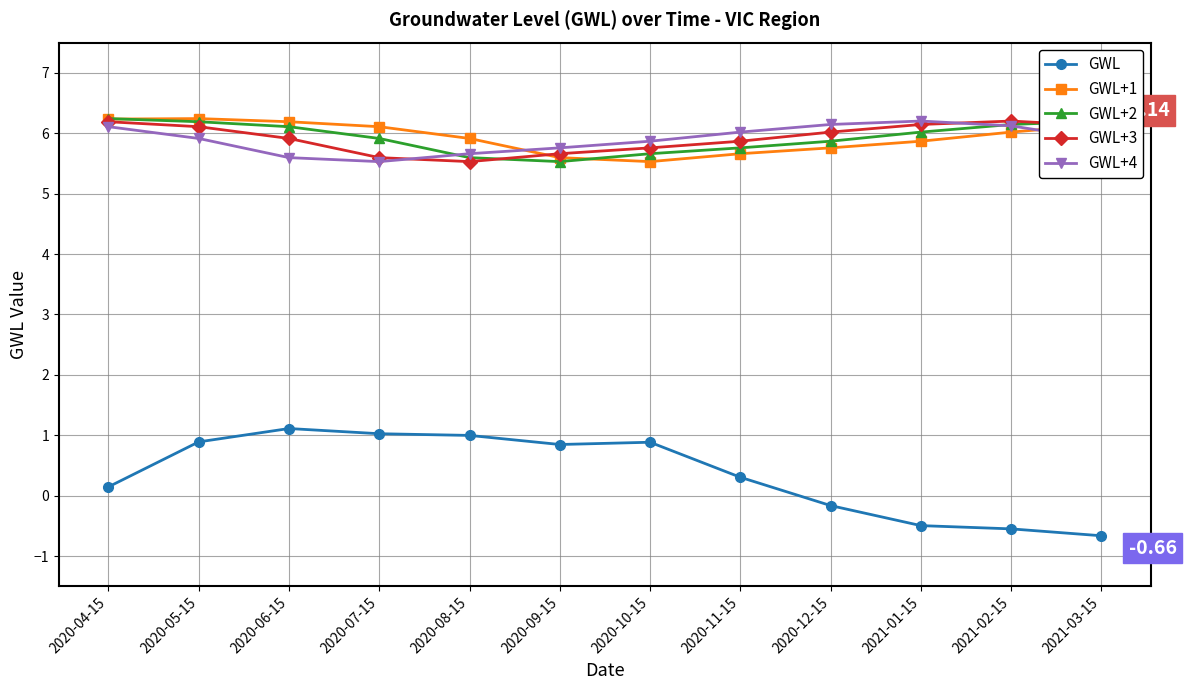

True or false: GWL+3 and GWL+1 intersect in this chart.

True